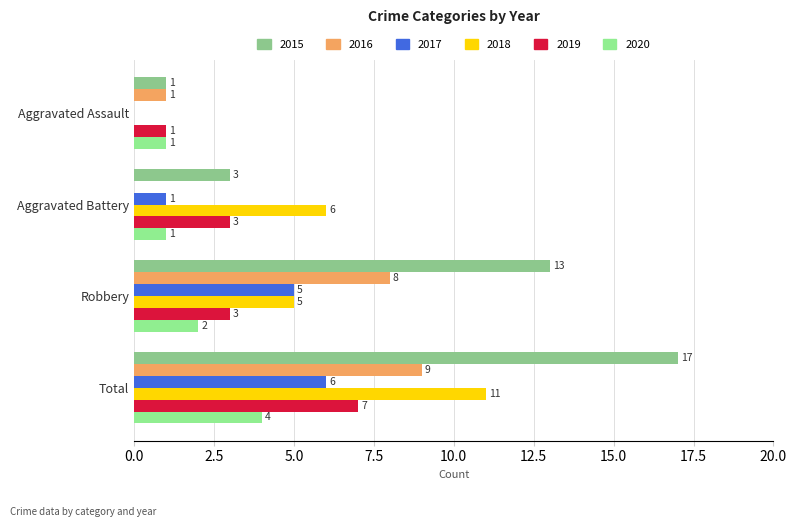

The 2018 series shows 18 at Total. True or false?

False